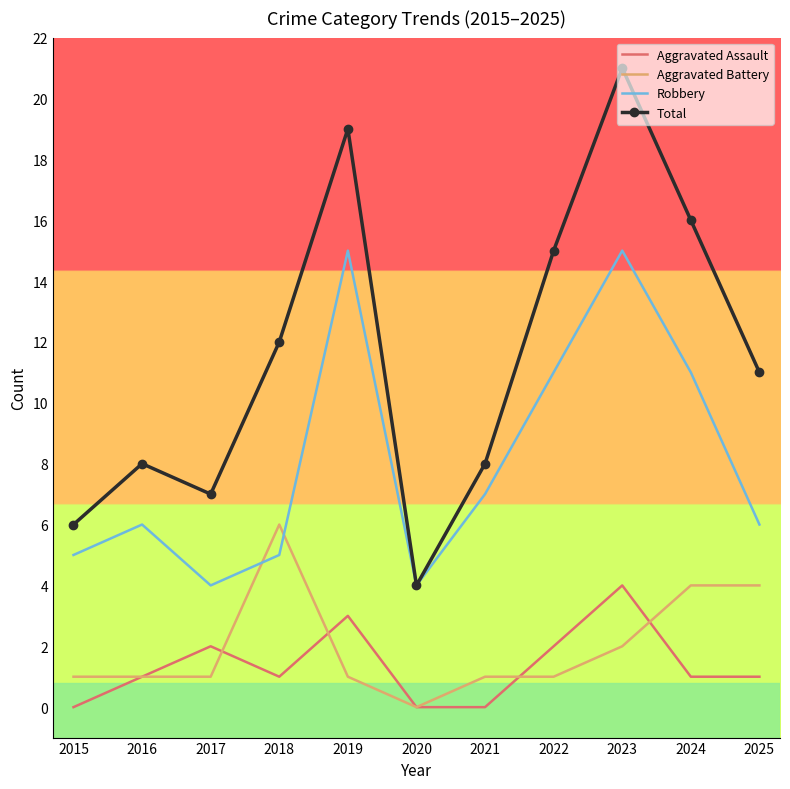

List the series in order of their peak value, lowest first.

Aggravated Assault, Aggravated Battery, Robbery, Total